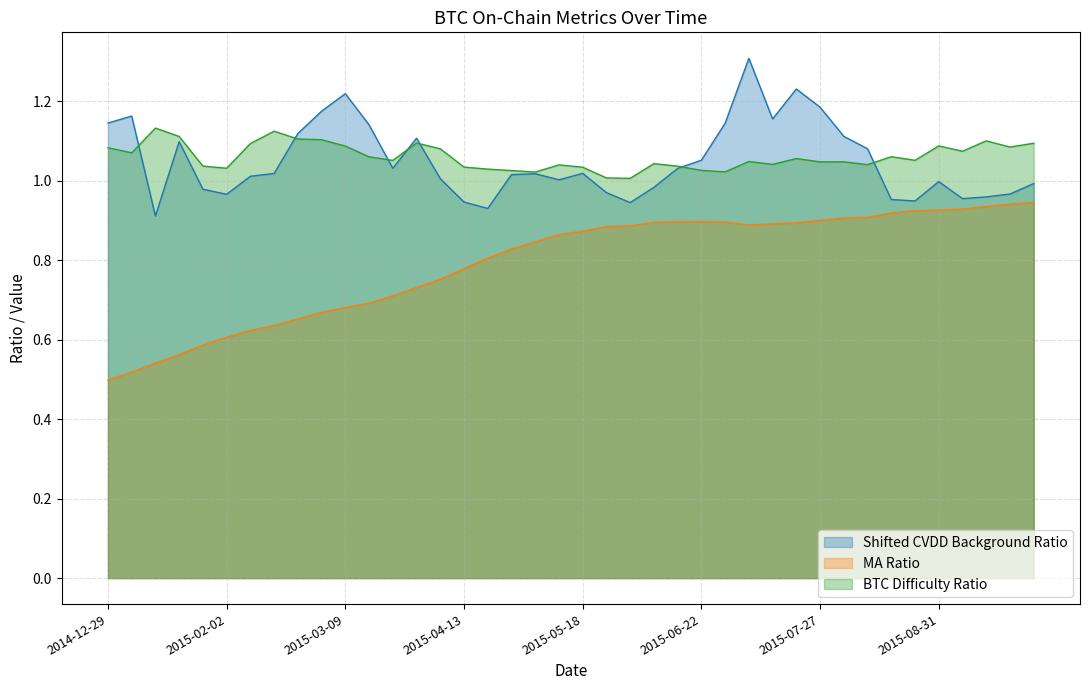

What is the value of the BTC Difficulty Ratio point at the 23rd from the left?

1.0